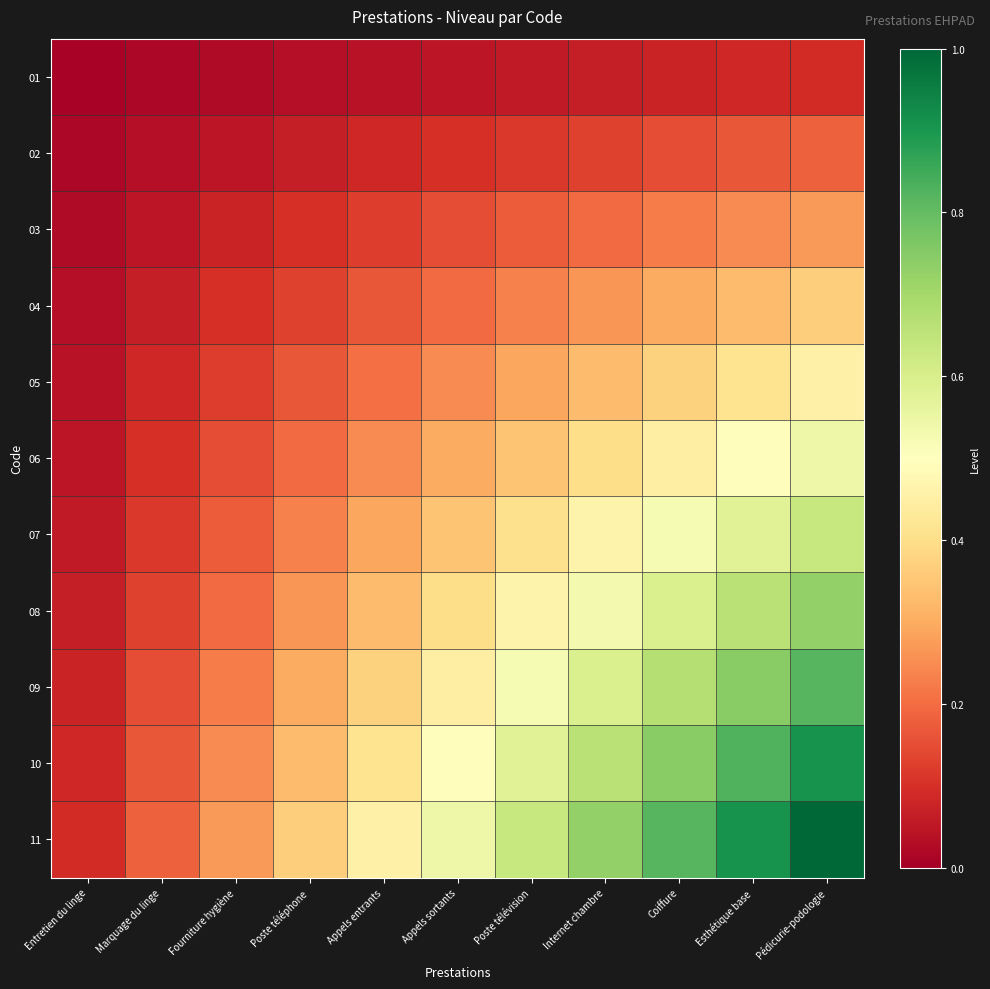

What is the spread (max minus min) of values at Poste téléphone?

0.3